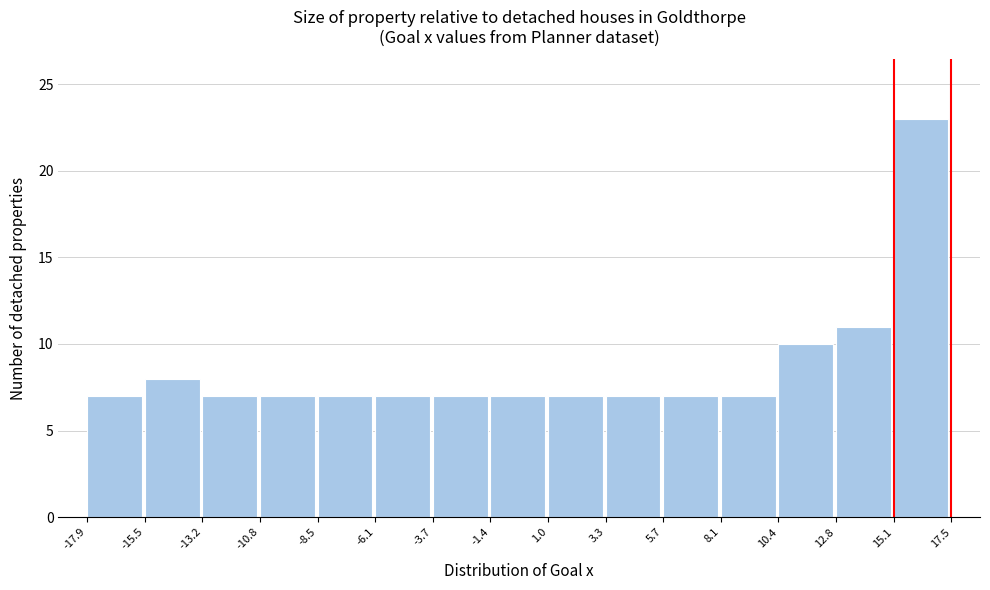

Over which range of the x-axis is the bar tallest?

15.1 to 17.5